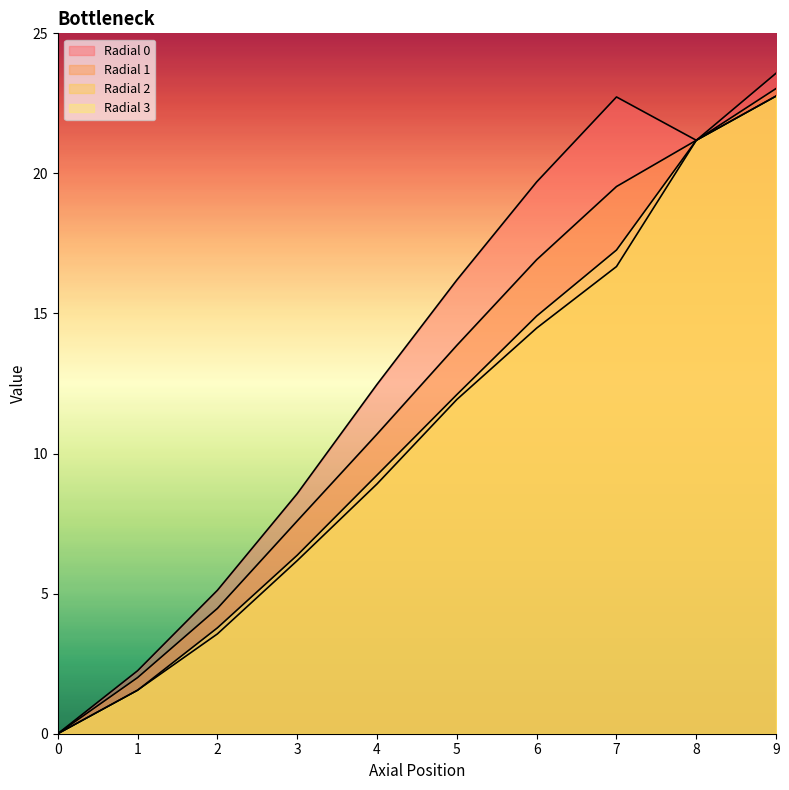

What is the difference between the maximum and minimum values in the Radial 0 series?

23.6